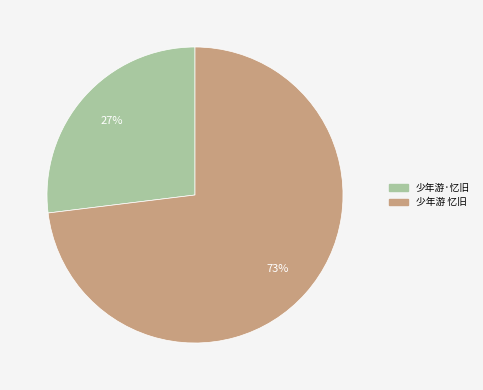

What is the smallest slice in the pie chart?

少年游·忆旧